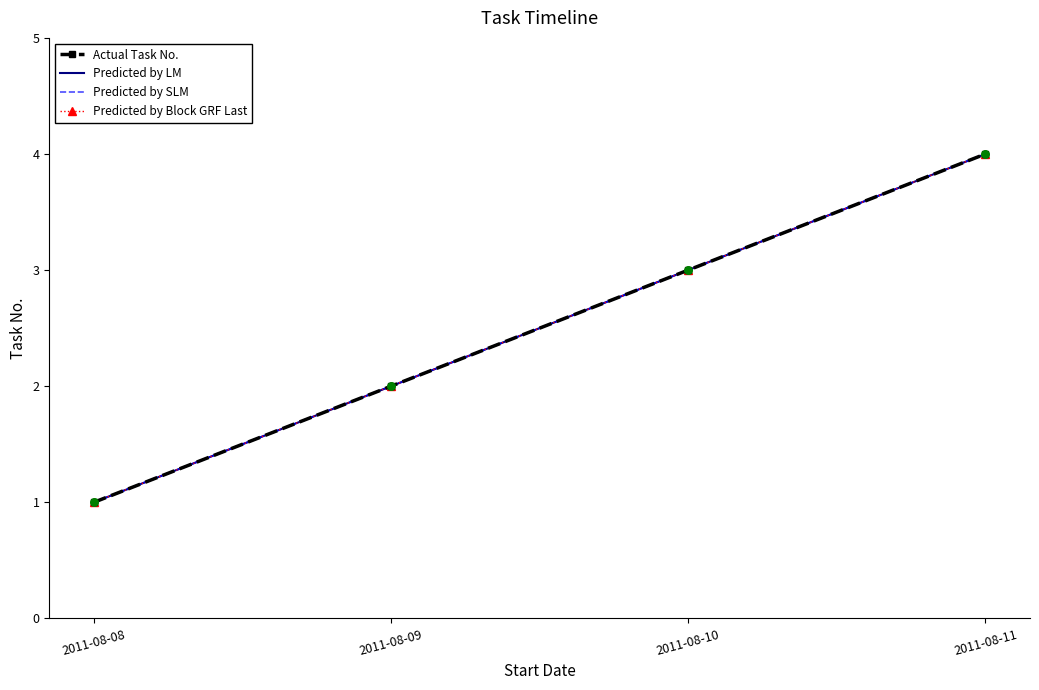

Which series has the largest total across all categories?

Actual Task No.